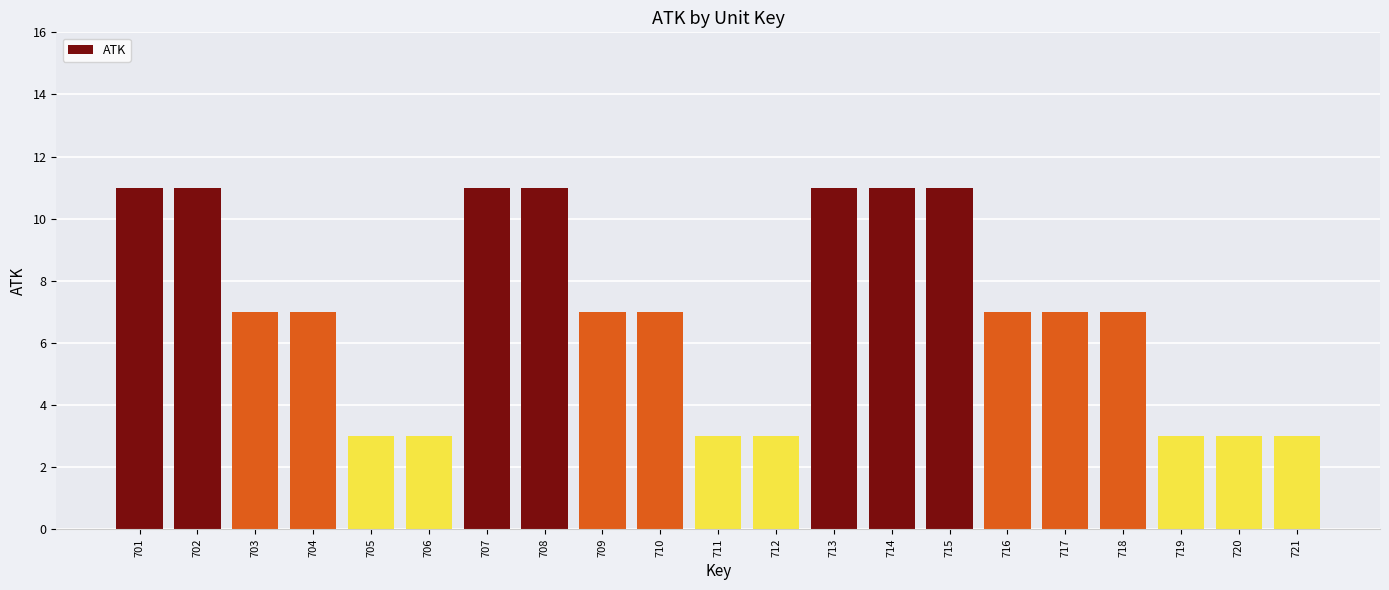

What is the average value?

7